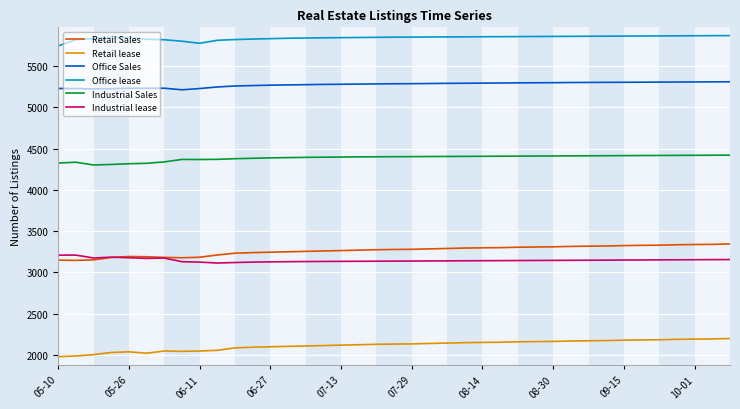

Which series has the largest total across all categories?

Office lease